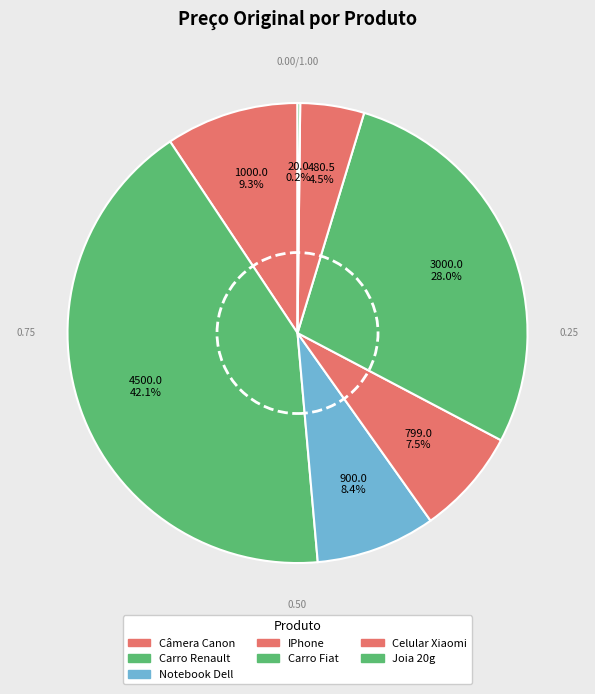

What percentage is NOT represented by Câmera Canon?

90.7%